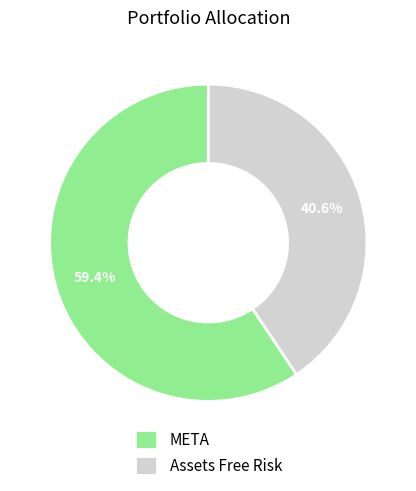

True or false: Assets Free Risk accounts for 49% of the total.

False